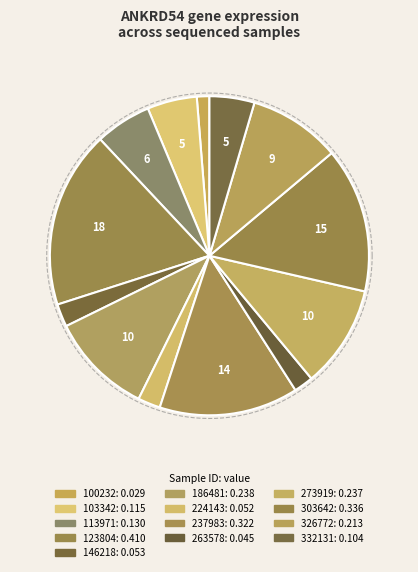

The 113971 slice represents 1% of the pie. True or false?

False